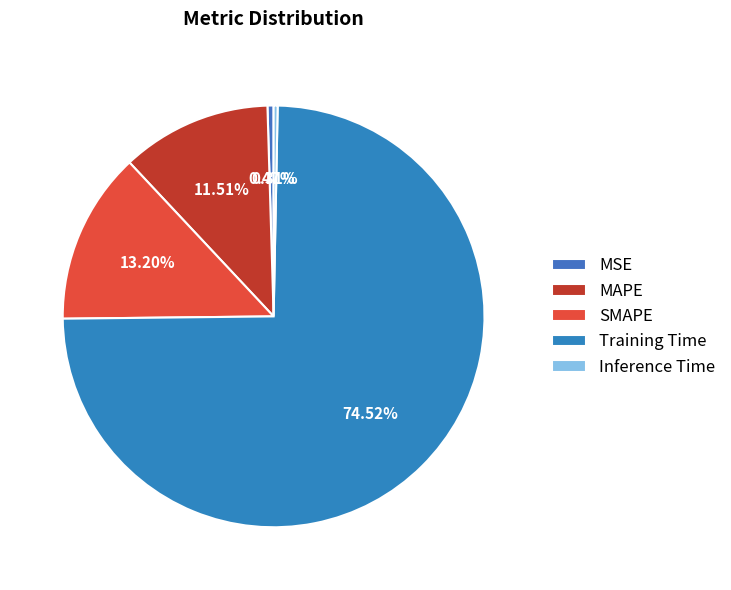

Does Training Time account for over 50% of the chart?

Yes